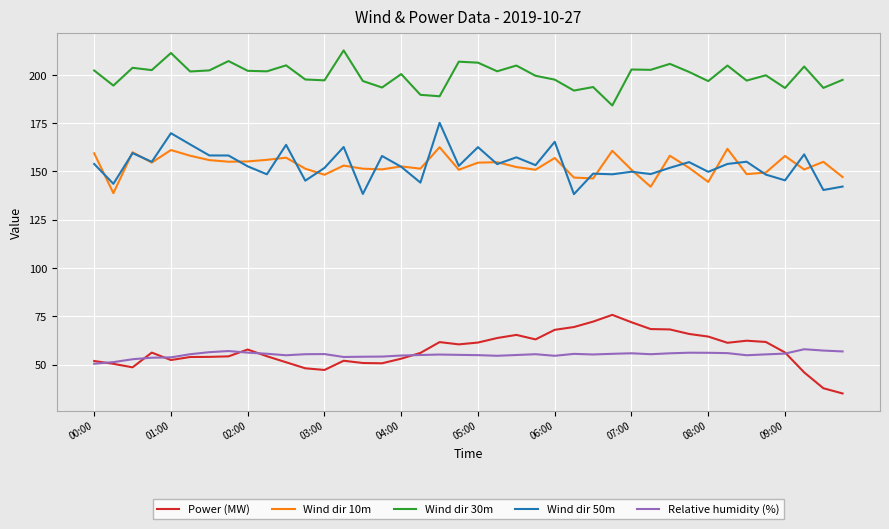

Which series has the largest range (max minus min)?

Power (MW)